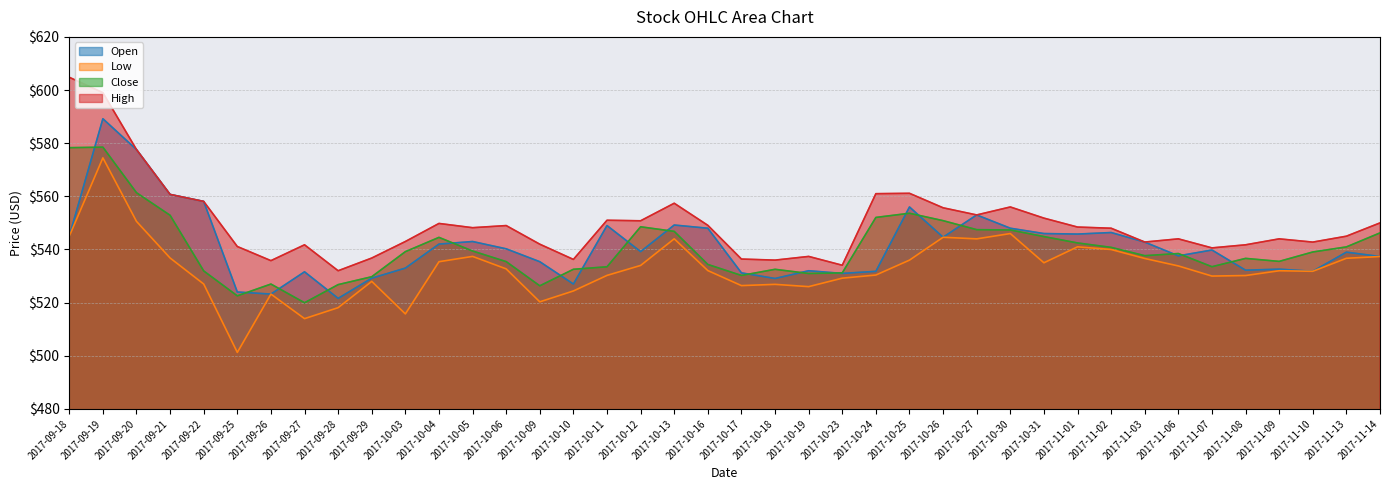

True or false: High and Open intersect in this chart.

False